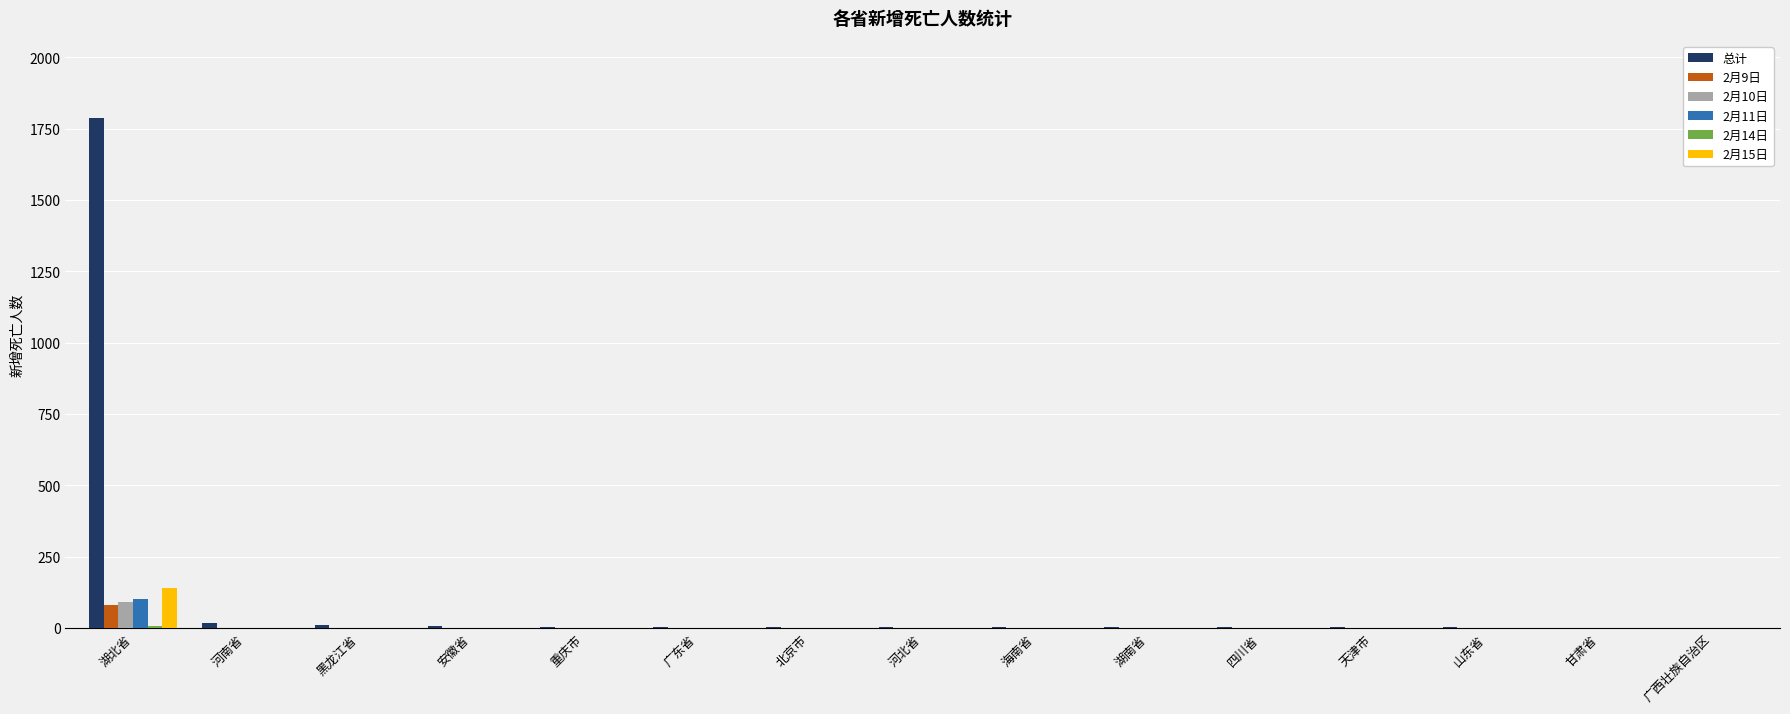

Which series has the largest total across all categories?

总计